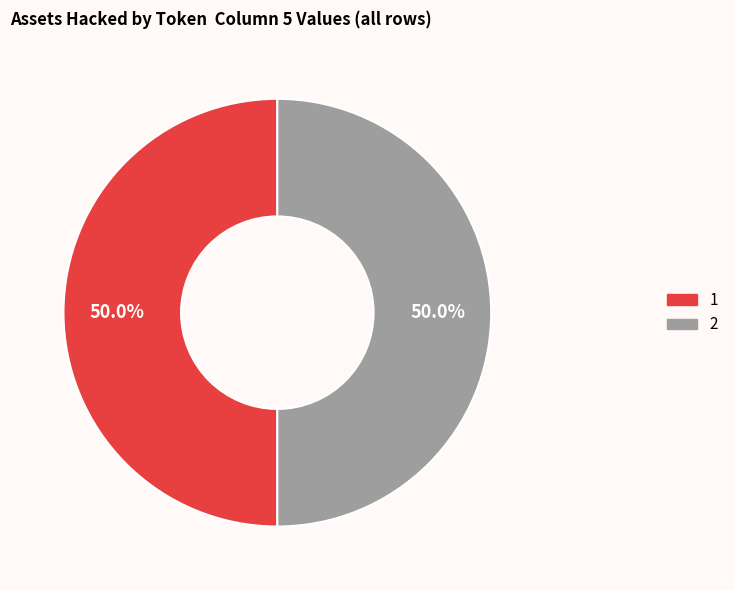

How many slices are in this pie chart?

2